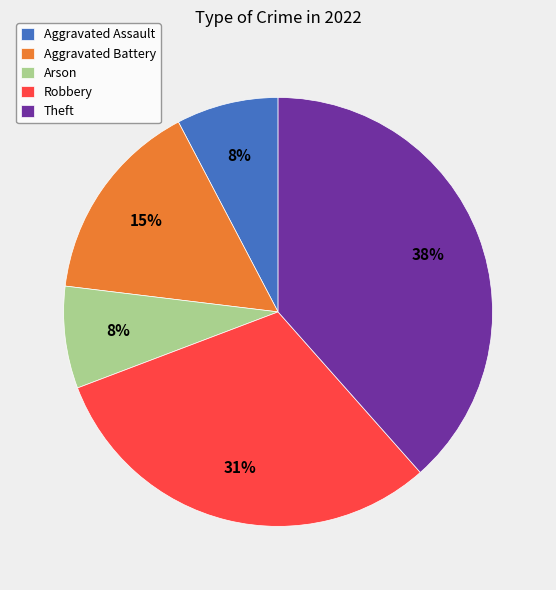

Is there a majority slice in this chart?

No